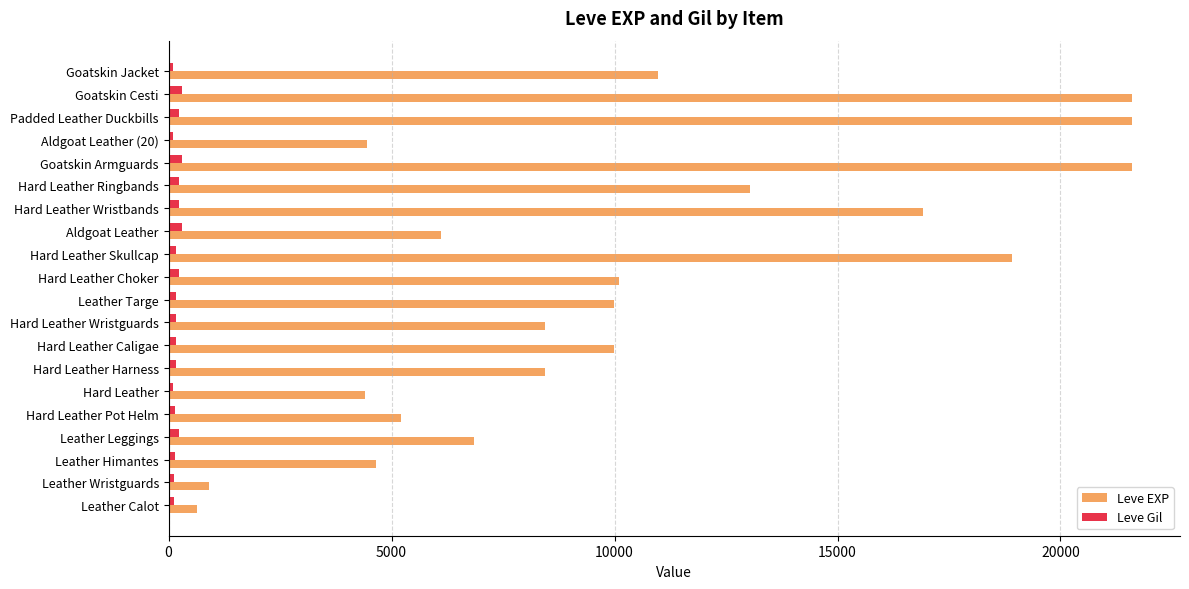

List the series in order of their overall mean, lowest first.

Leve Gil, Leve EXP